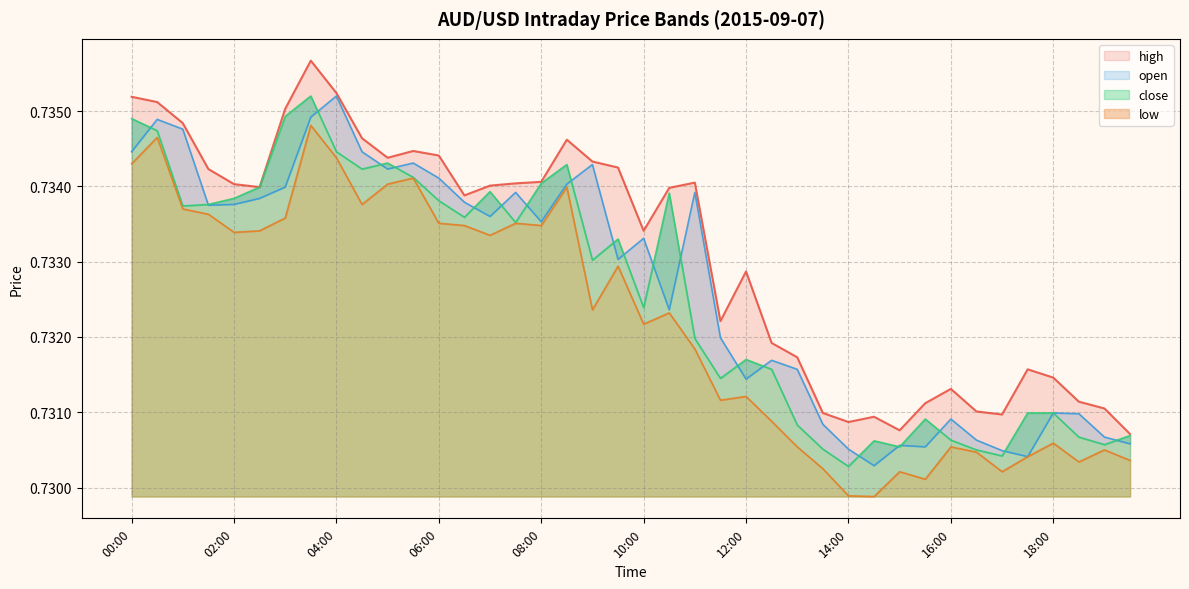

What is the minimum value for high?

0.7